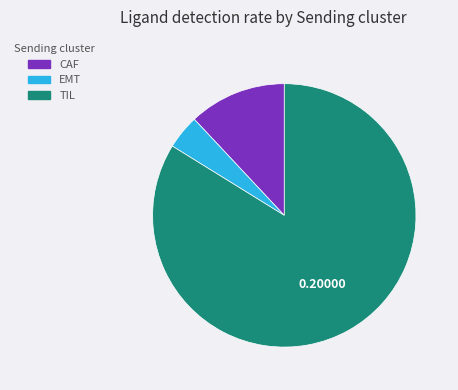

Which slice represents more than half of the pie?

TIL